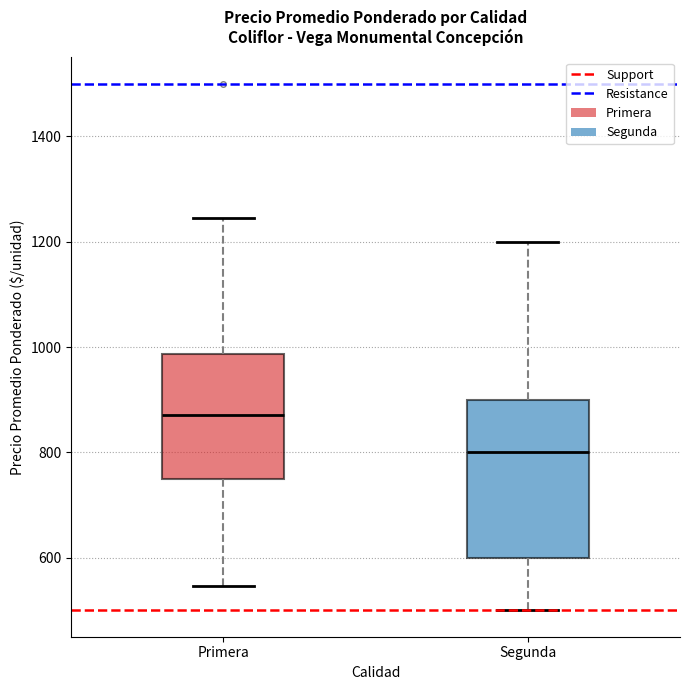

Reading left to right, transcribe this box plot: for each box, give where its median line is, the range the box spans, and where its two whiskers end, as read against the y-axis. The values are not printed on the chart, so give them approximately, as read against the axis.

Primera: median 880, box 760 to 980, whiskers 540 to 1240
Segunda: median 800, box 600 to 900, whiskers 500 to 1200